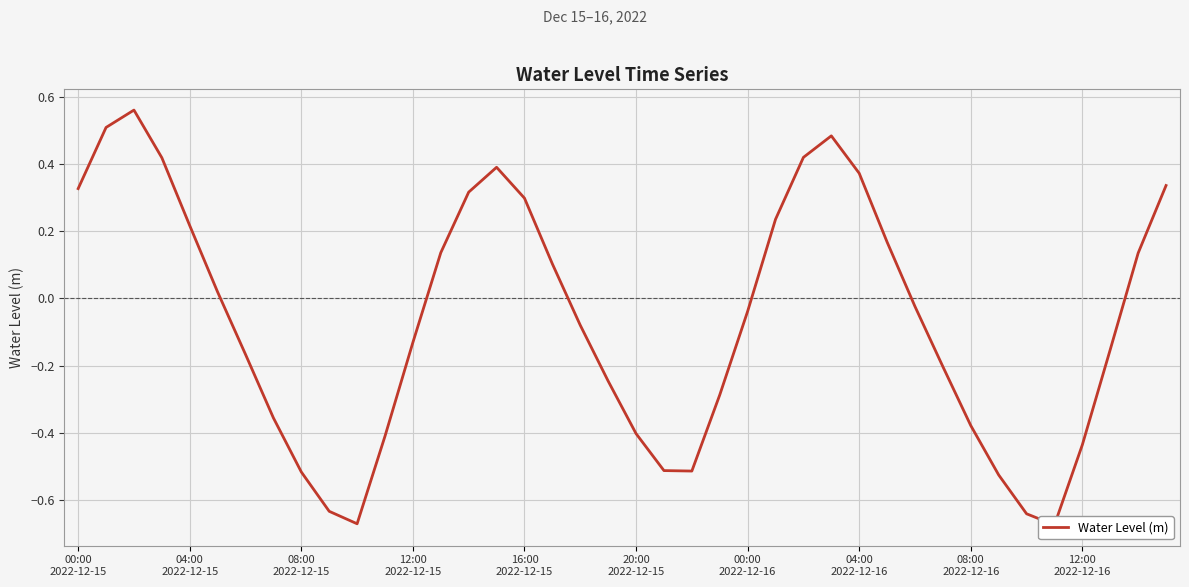

How many data points are less than 0?

22